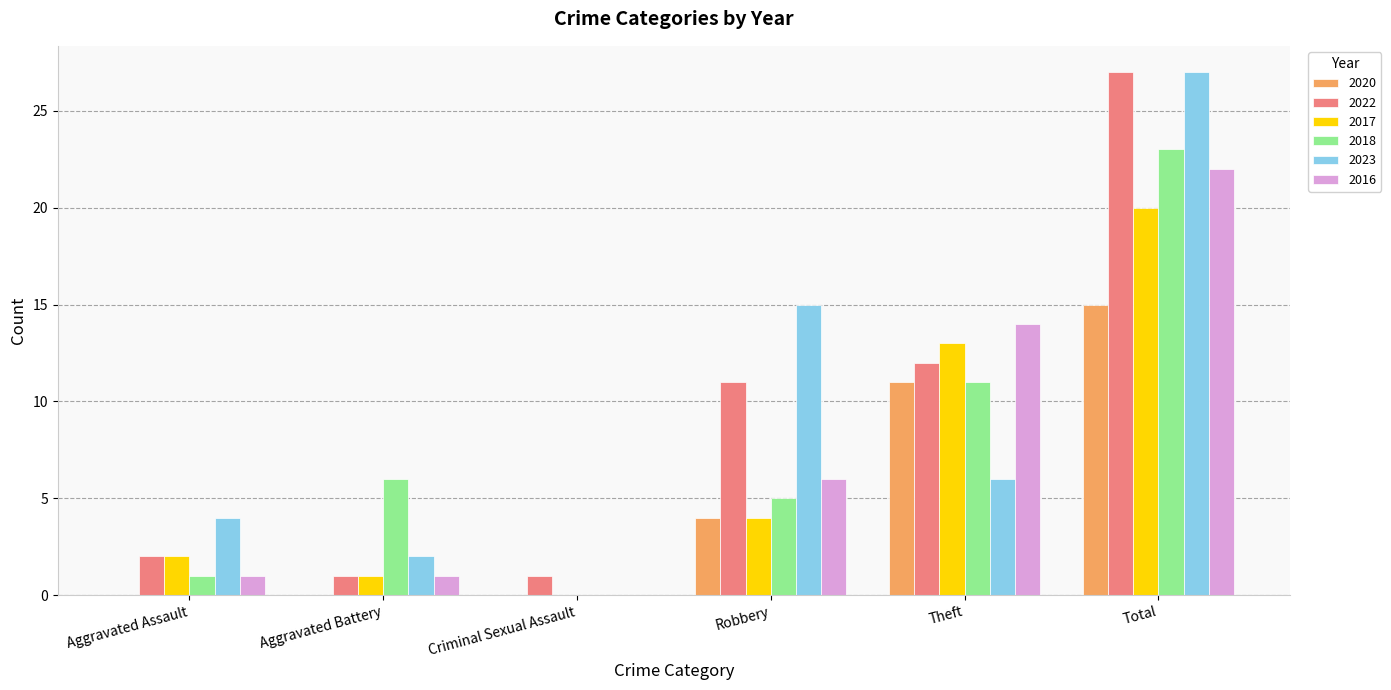

The value of 2023 at Theft is 2. True or false?

False